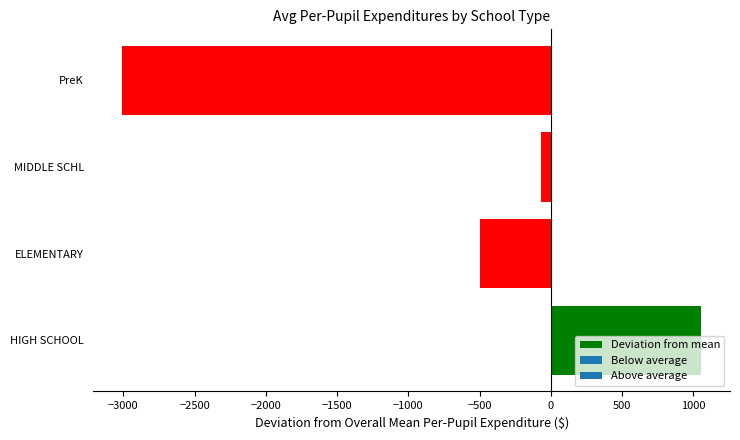

How many bars are there in total?

4